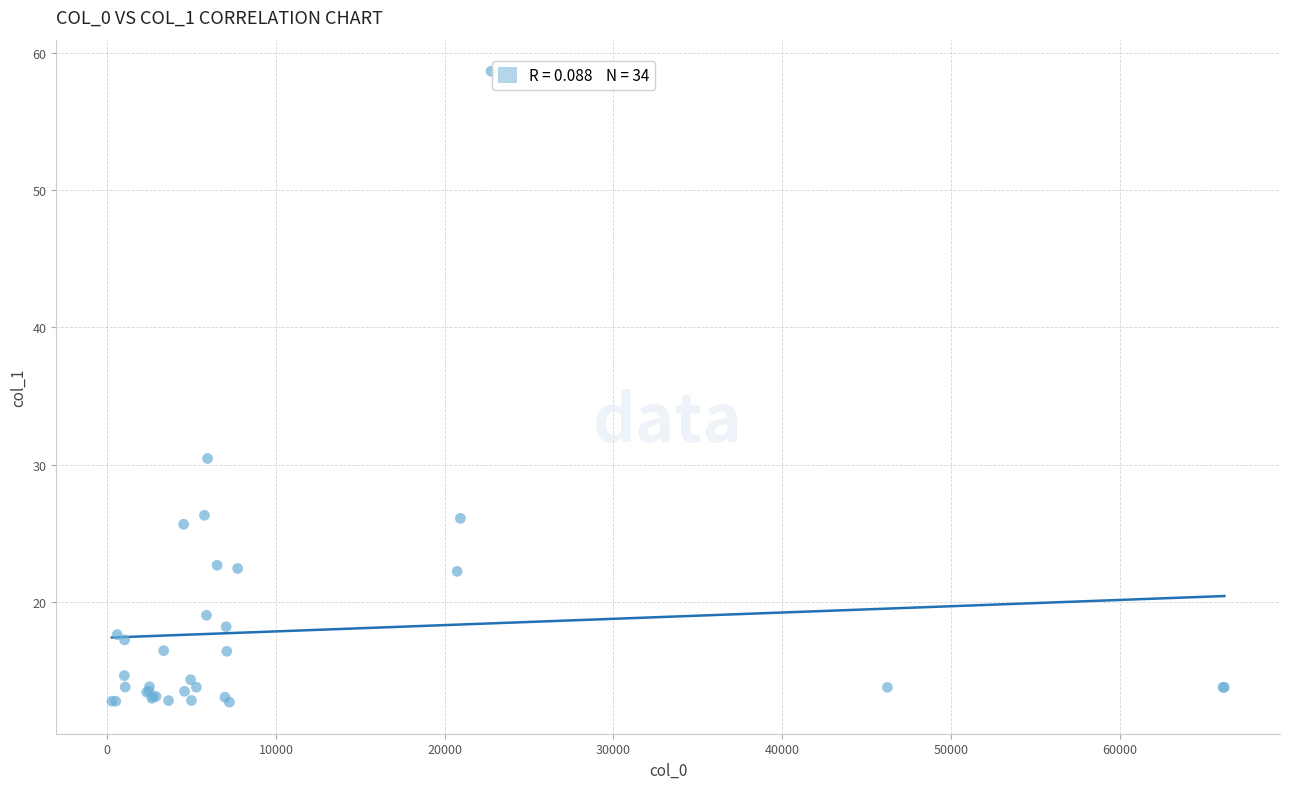

What Y value in the scatter plot is closest to 35?

30.5